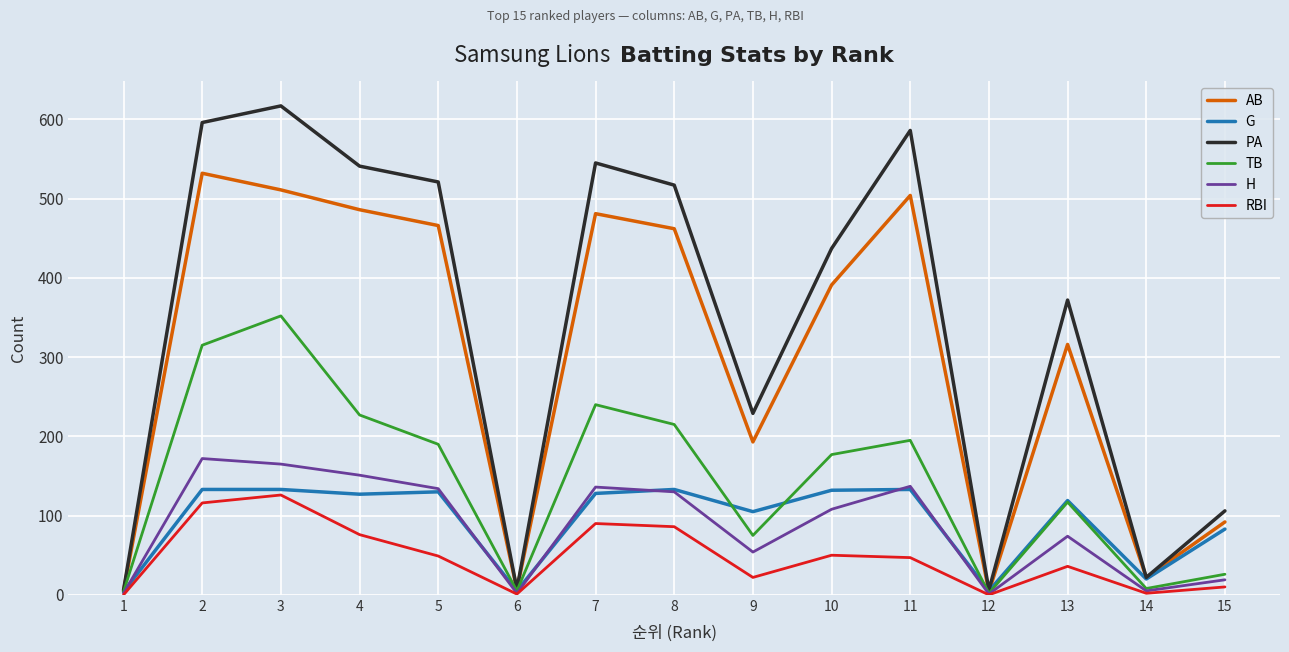

Which series has the widest spread of values?

PA